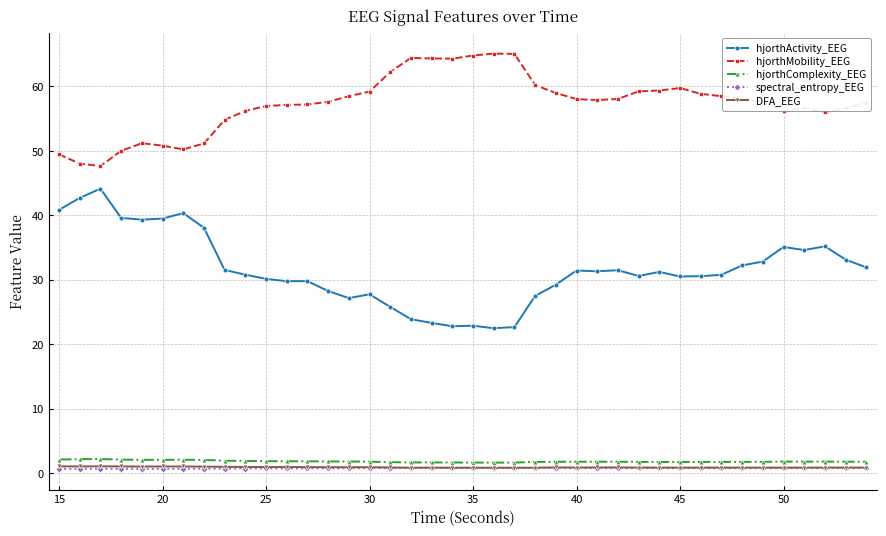

True or false: spectral_entropy_EEG has more than 2 points higher than both neighbors.

True